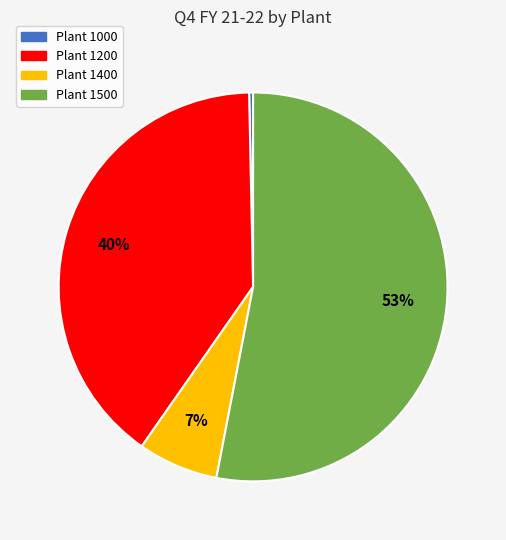

How many slices are in this pie chart?

4